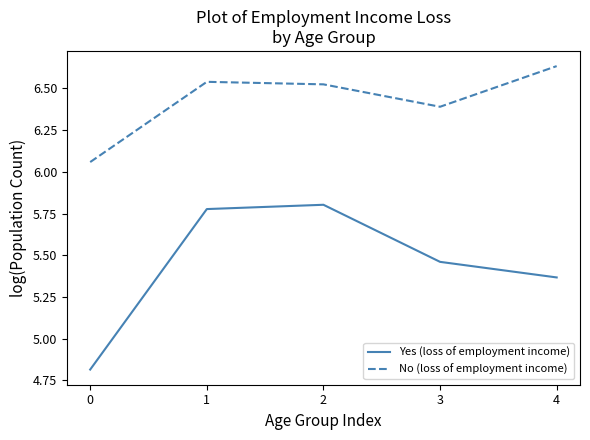

What is the difference between the second highest and minimum values in the No (loss of employment income) series?

0.5